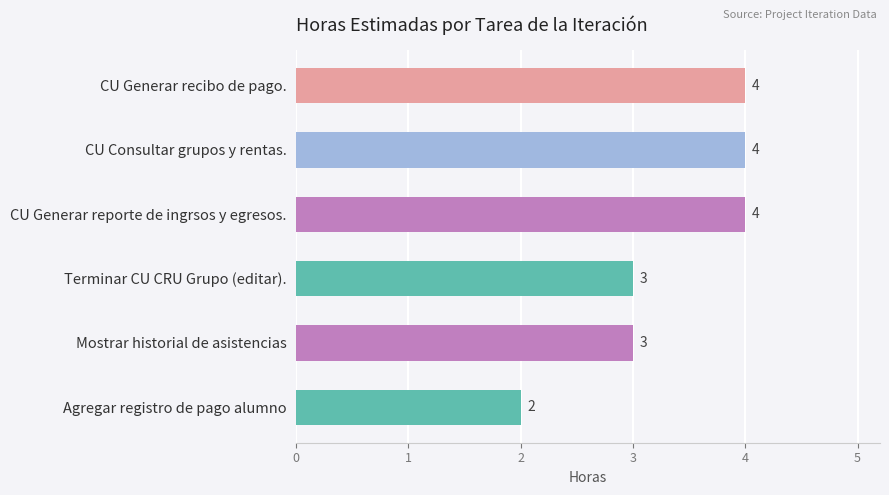

What is the difference between the maximum and second lowest values?

1